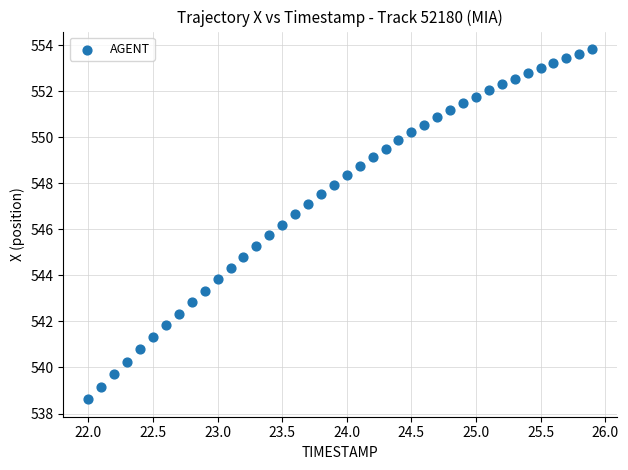

What is the range of Y values (max minus min)?

15.2